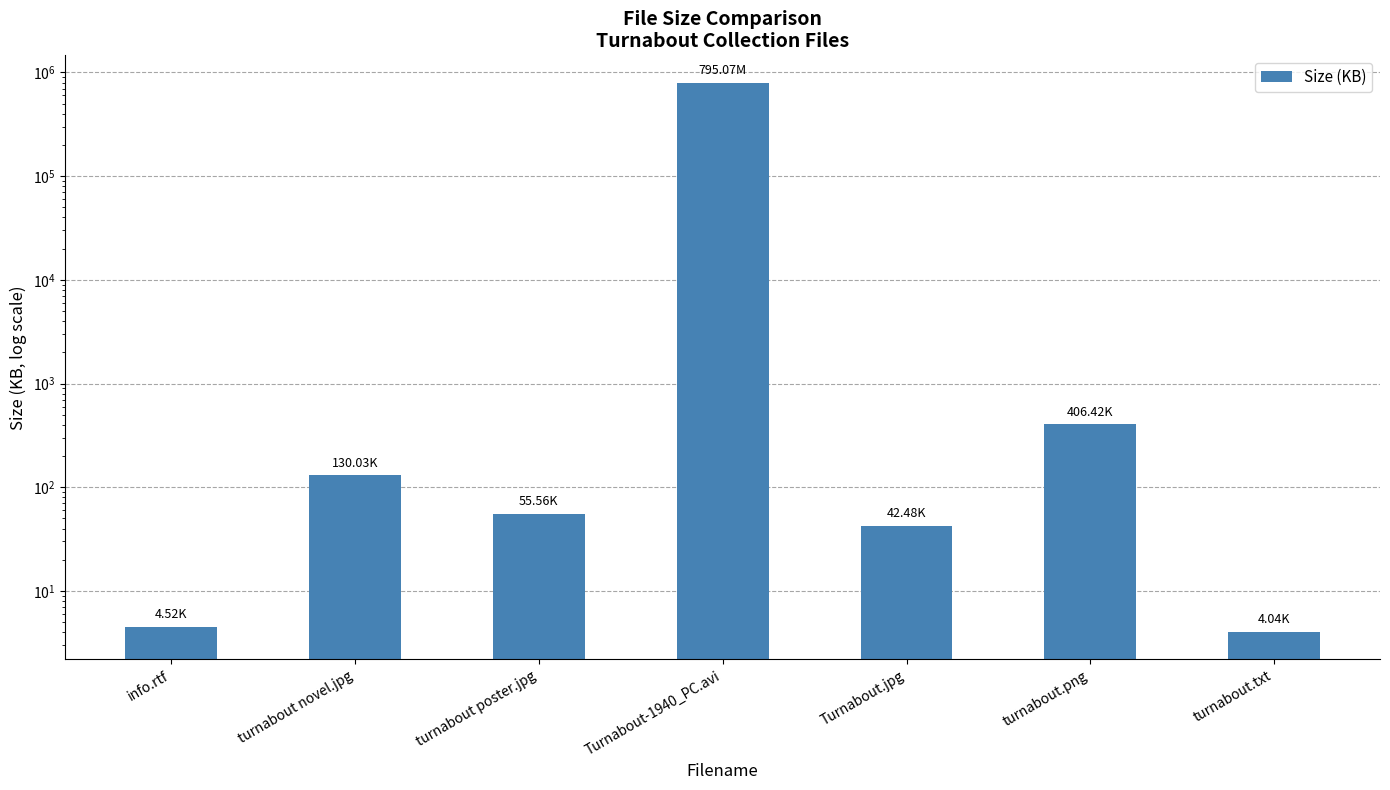

What is the label of the 2nd bar from the left?

turnabout novel.jpg